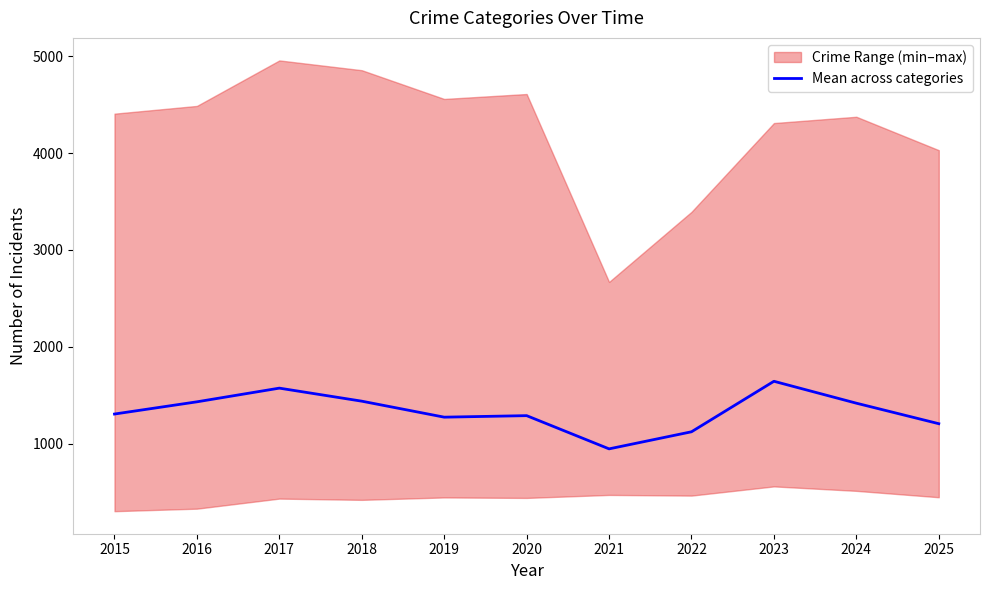

Count the number of values greater than 1304.

6